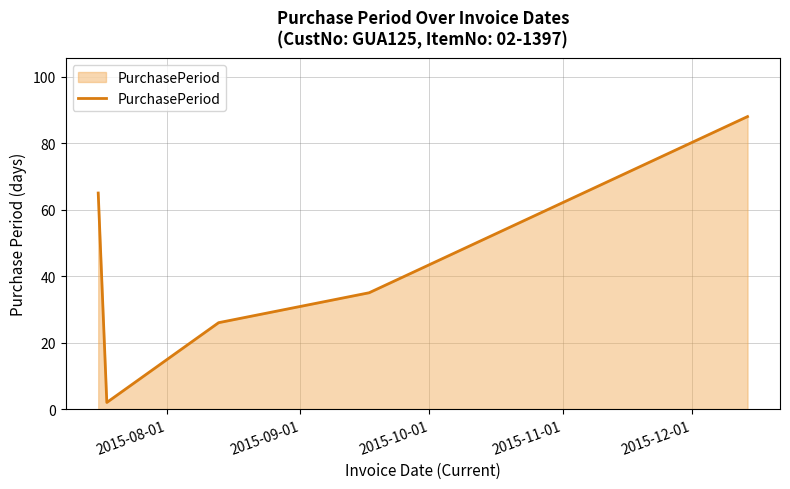

Count the number of categories in the chart.

5